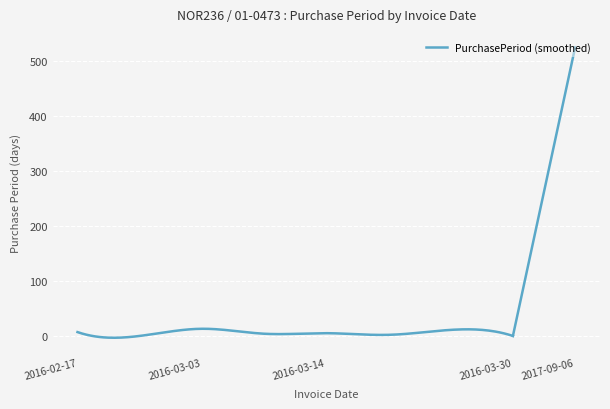

What is the maximum value shown in the chart?

14.0